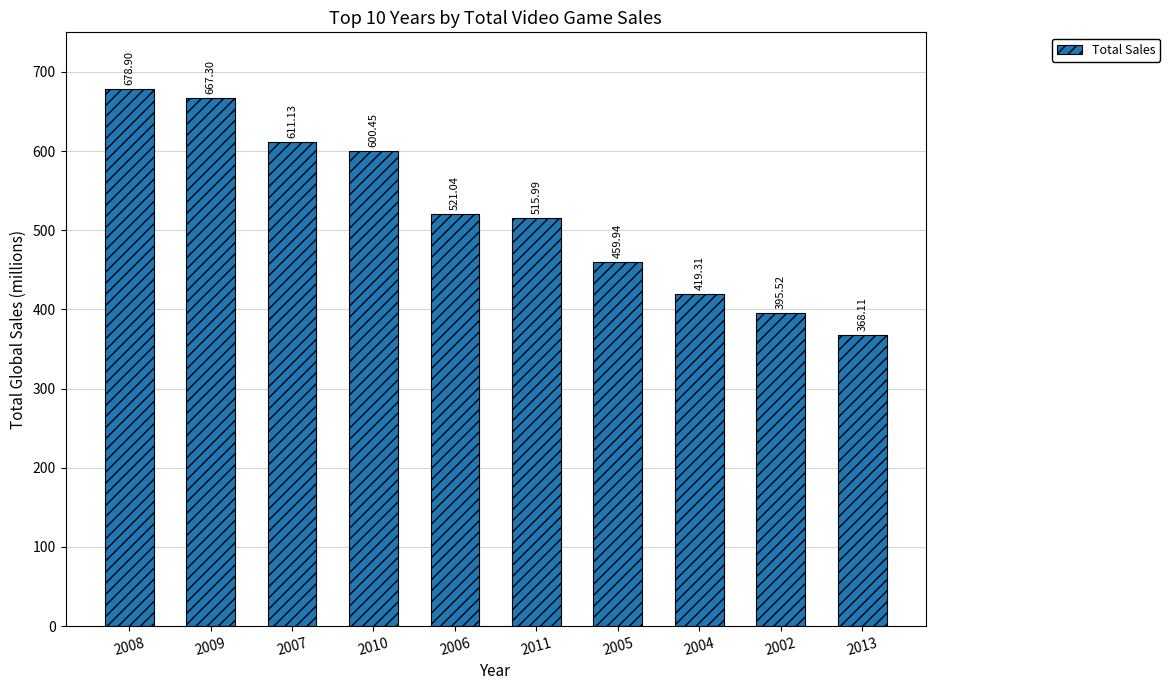

What is the value of the 2nd bar from the left?

667.3